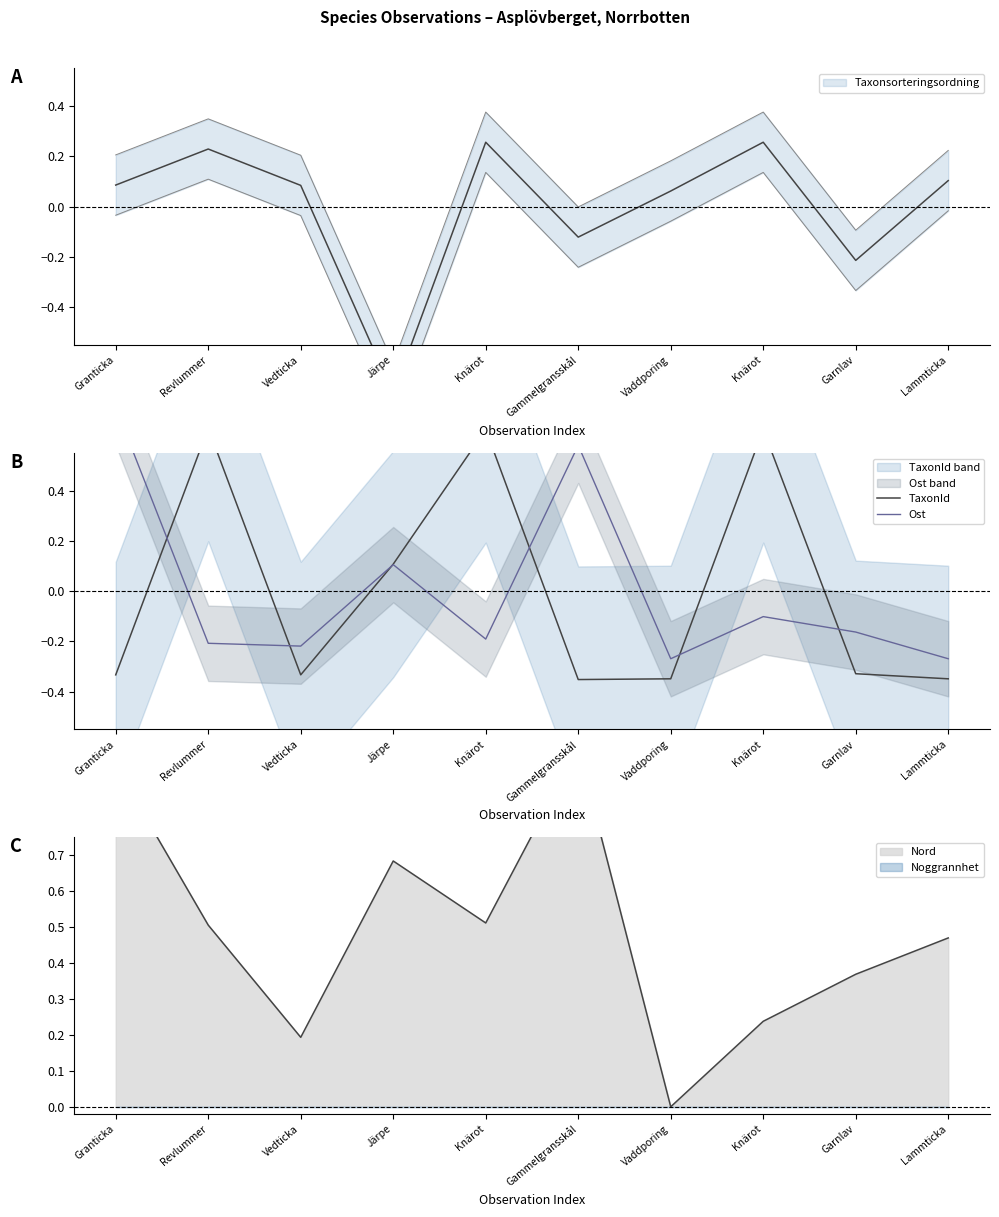

What is the maximum value shown in the chart?

0.7